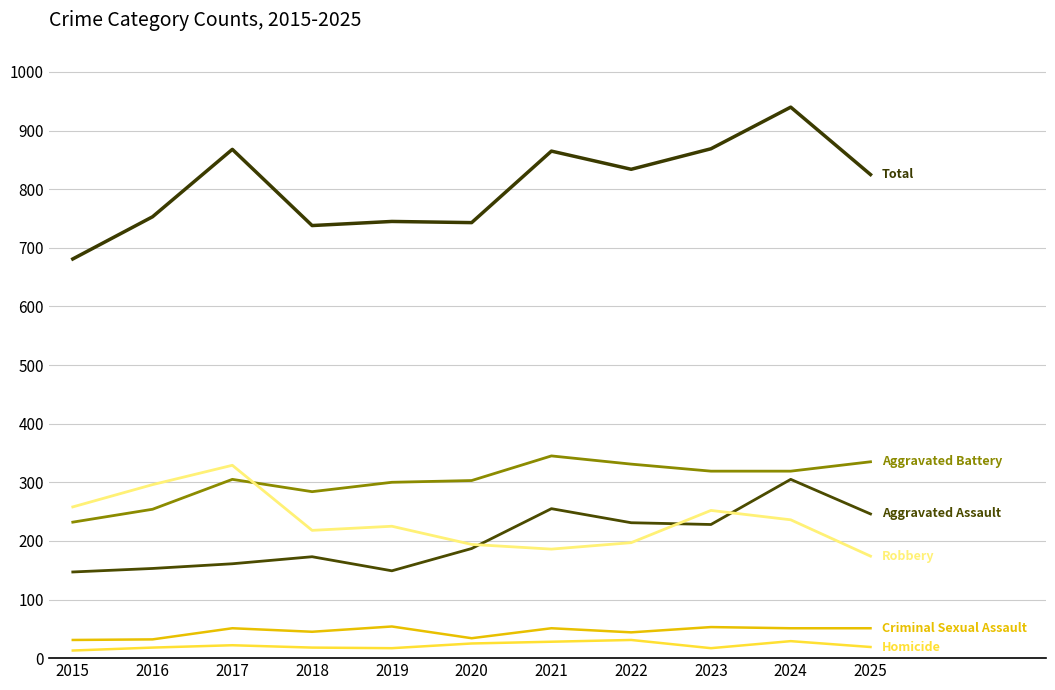

How many lines are shown in the chart?

6